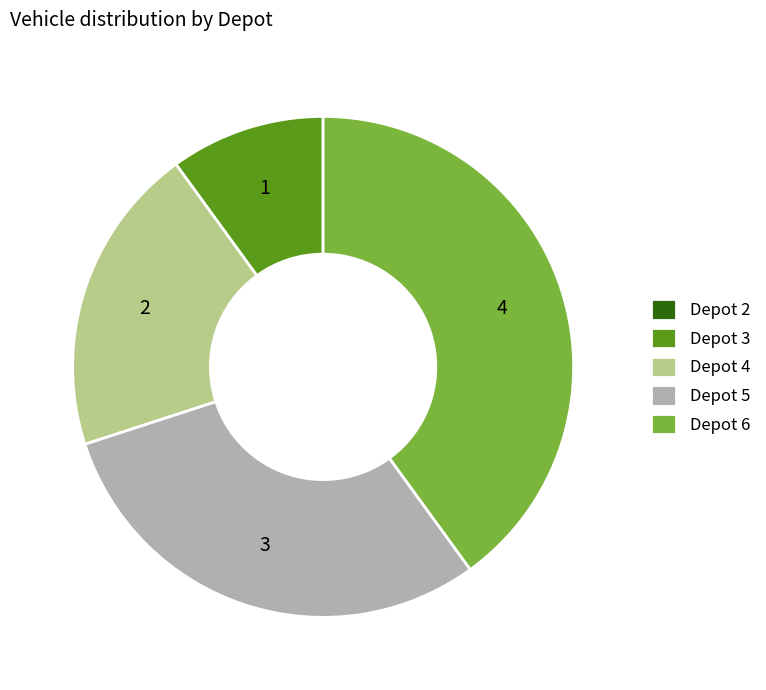

Approximately how many times larger is the value at Depot 3 compared to Depot 4?

0.5